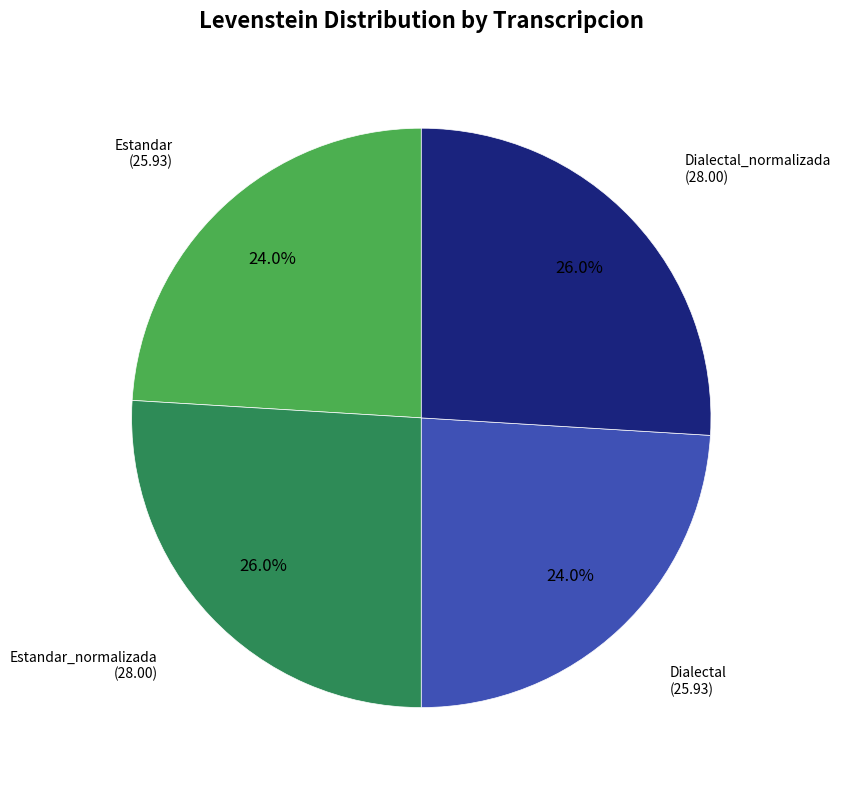

Is there any slice that represents more than half of the pie?

No